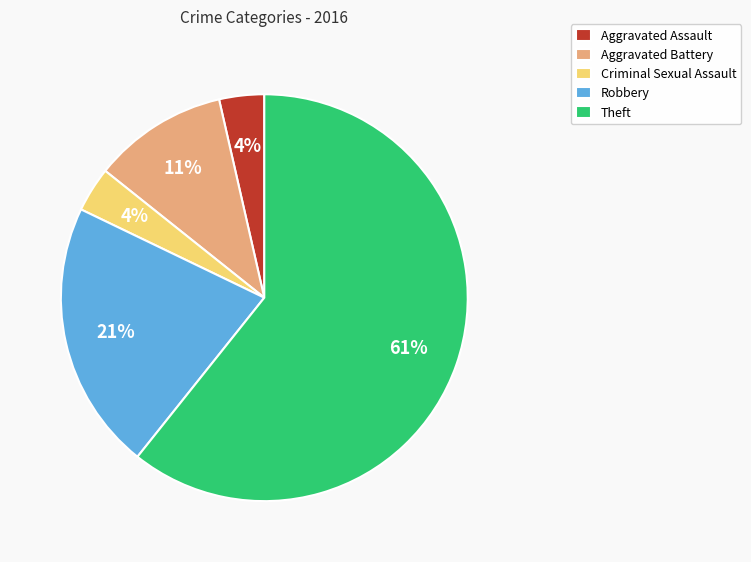

Do Theft and Aggravated Assault together represent more than half of the pie?

Yes